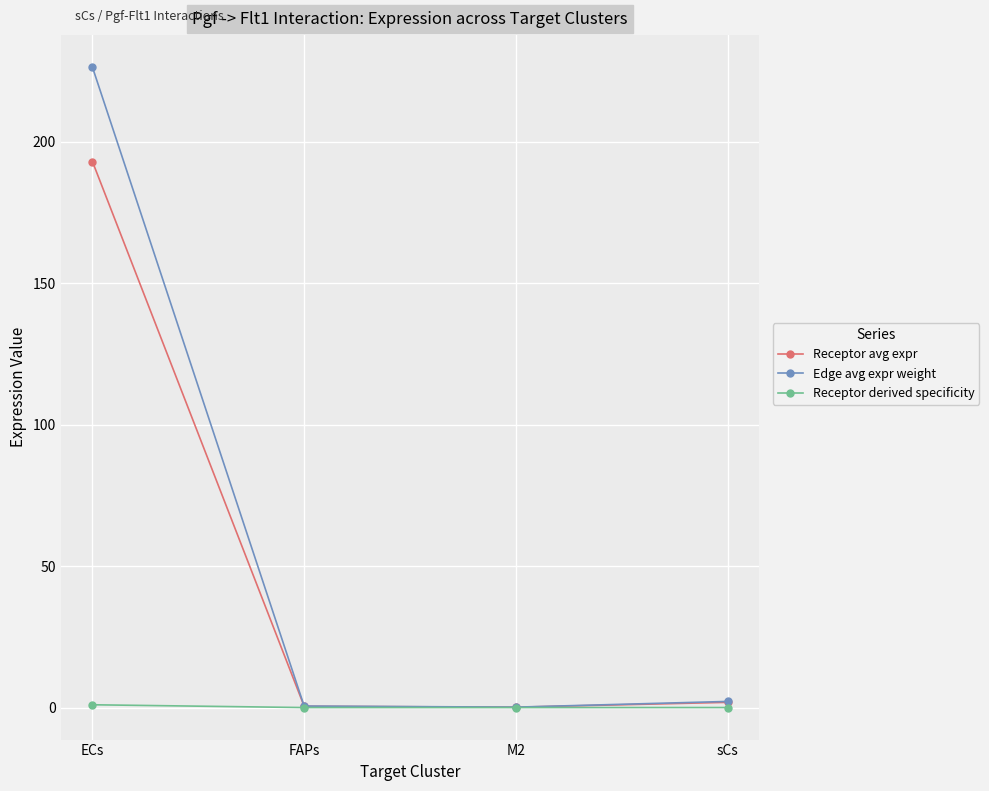

How many interior local valleys does the Edge avg expr weight series have?

1